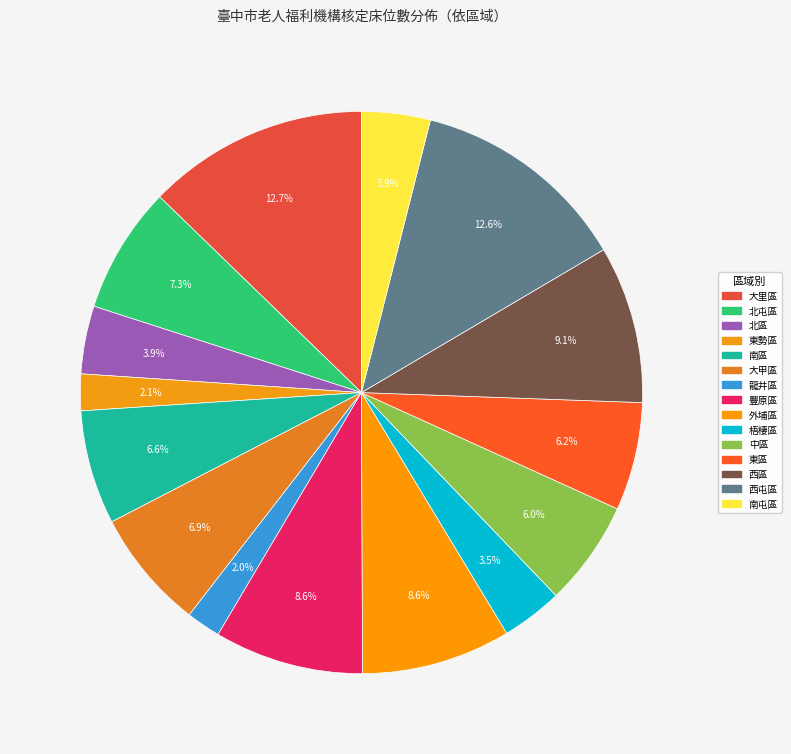

How many segments does this pie chart have?

15